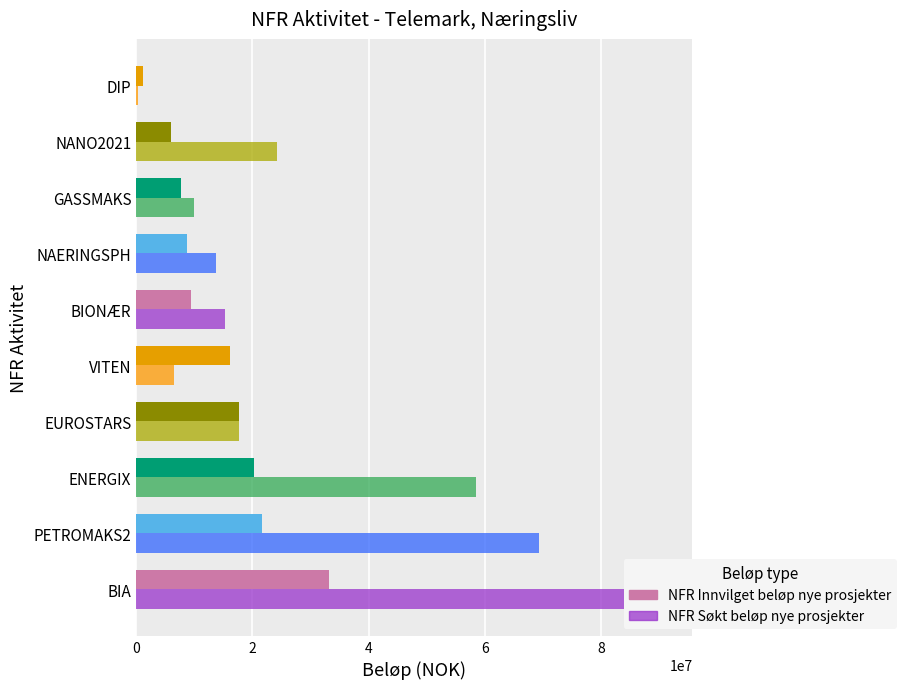

What is the approximate value of NFR Søkt beløp nye prosjekter at NAERINGSPH?

13703000.0